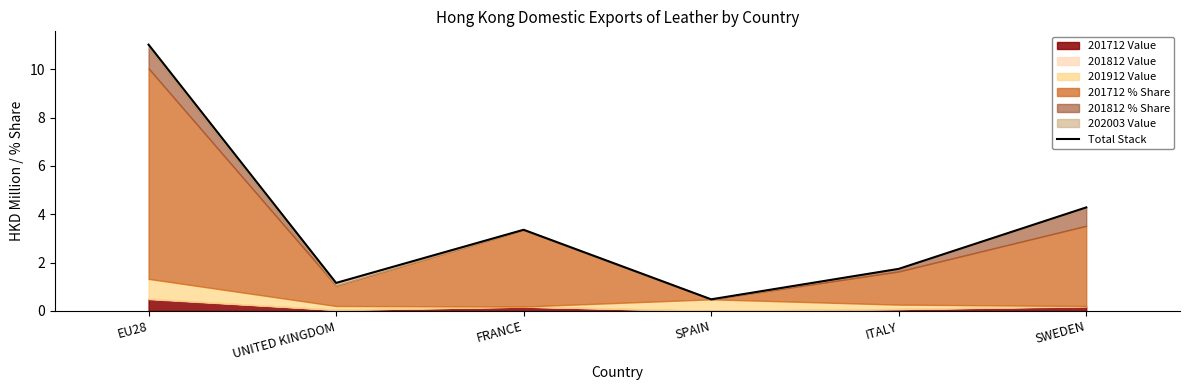

Reading left to right, transcribe all the data shown in this chart.

EU28=11.0	UNITED KINGDOM=1.2	FRANCE=3.4	SPAIN=0.5	ITALY=1.7	SWEDEN=4.3